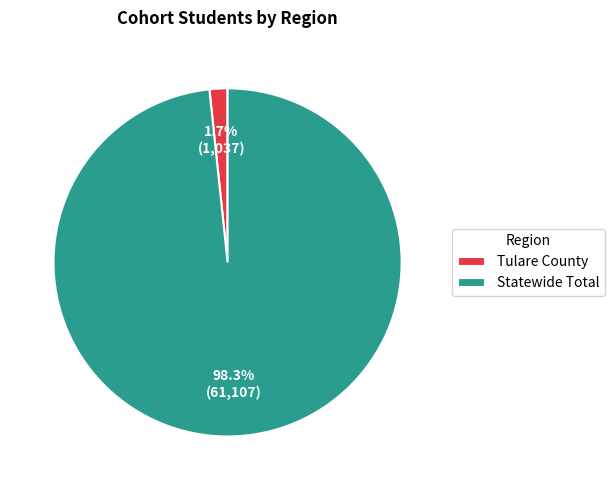

What portion of the pie excludes Statewide Total?

1.7%